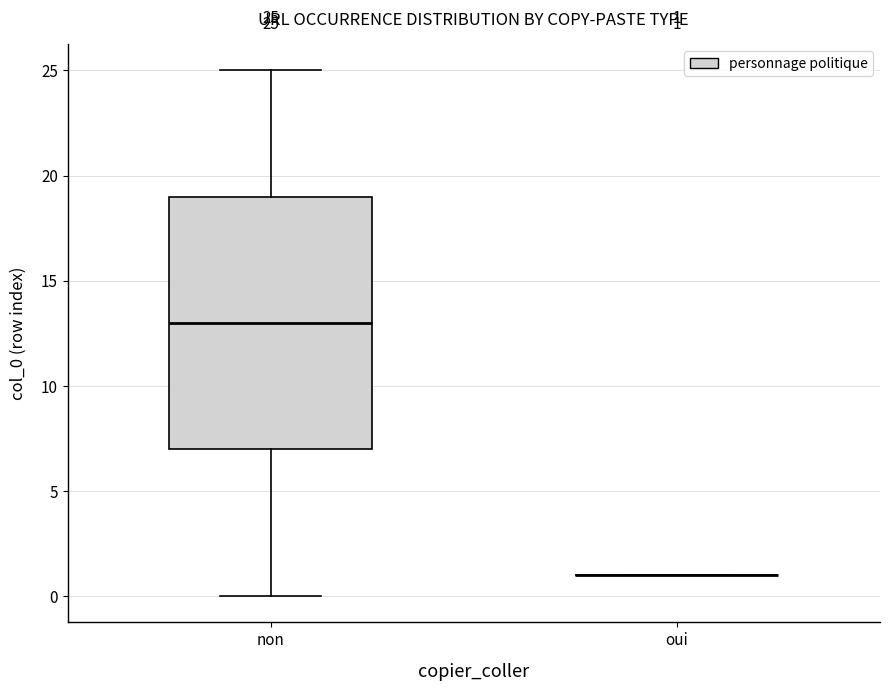

Which box is the tallest, from its lower edge to its upper edge?

non